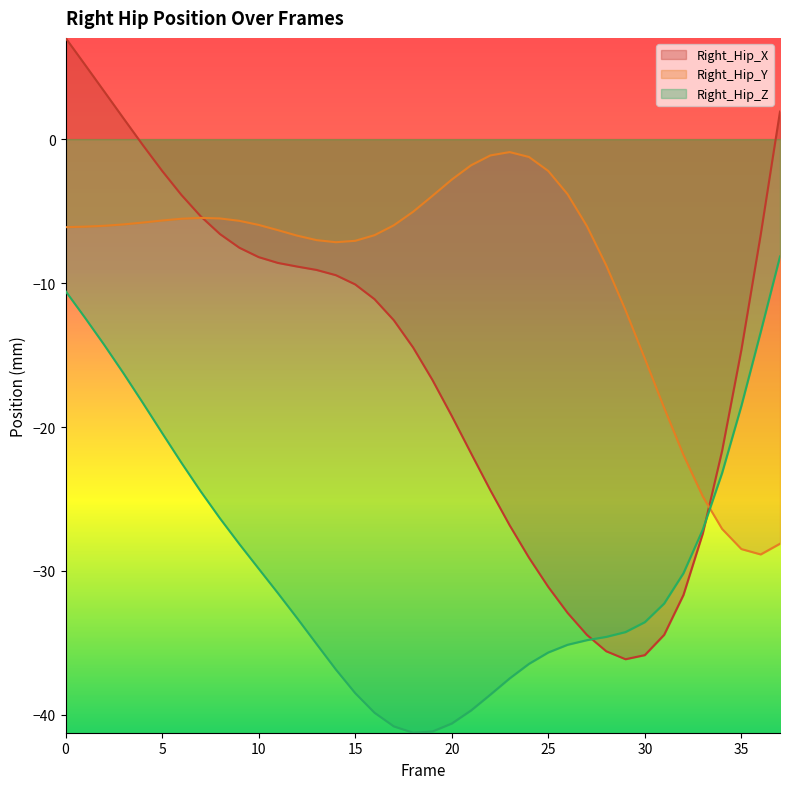

True or false: Right_Hip_Z has a value of -29.8 at 10.

True